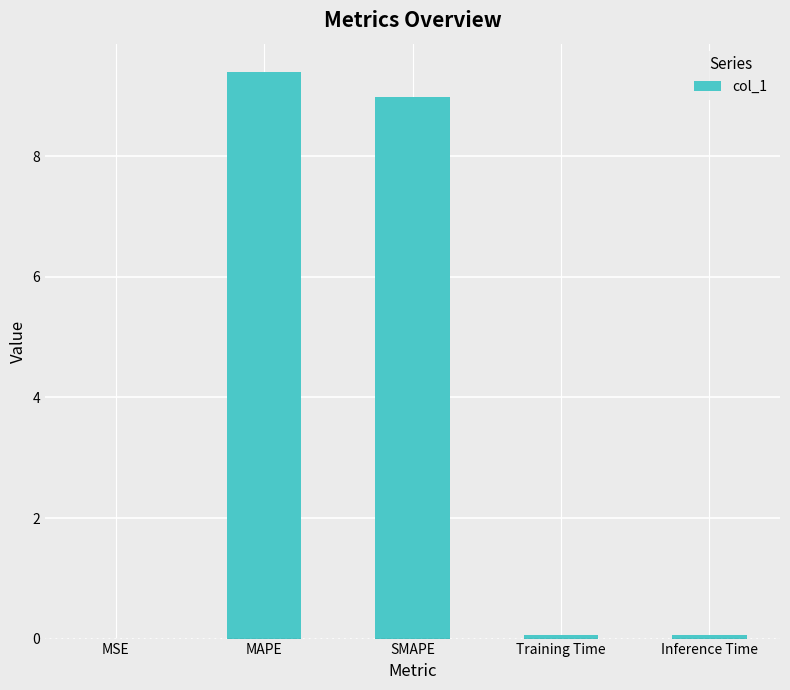

What is the maximum value shown in the chart?

9.4